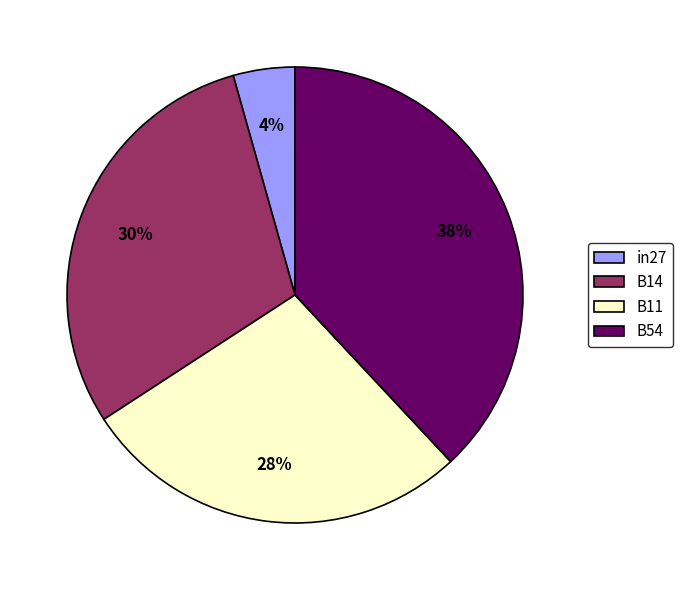

Is it true that in27 is 14% of the pie?

False